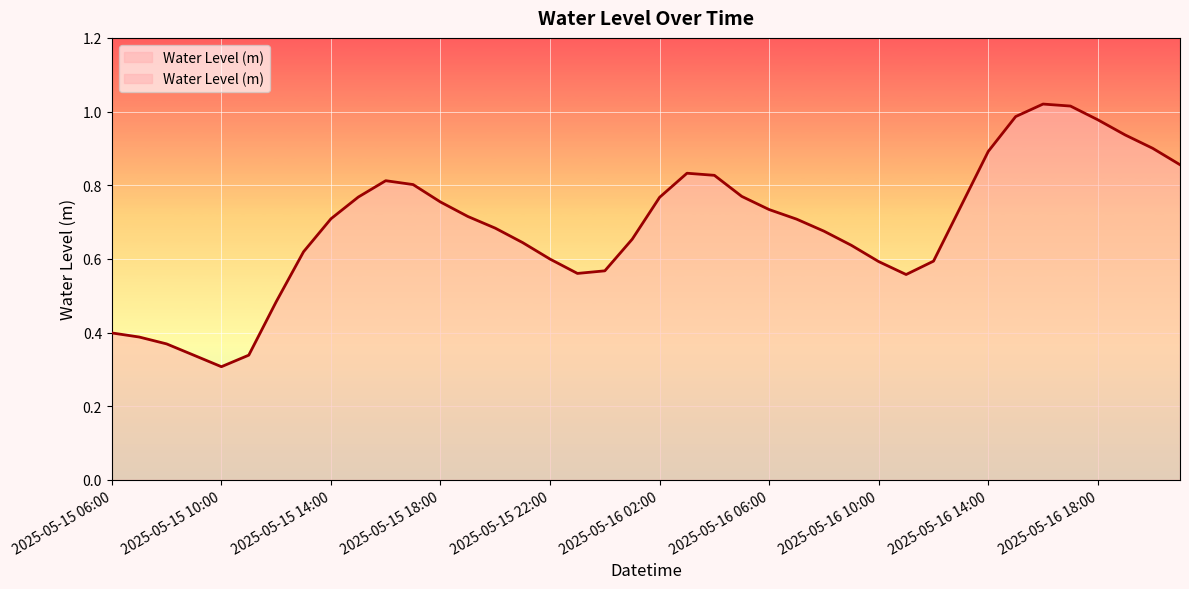

What is the difference between the maximum and second lowest values?

0.7